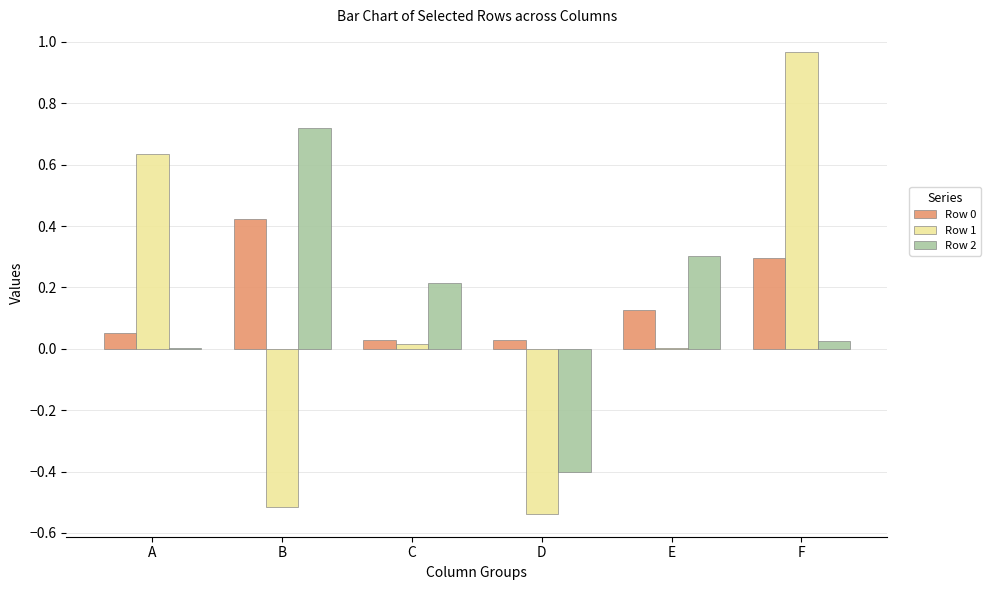

Is it true that Row 2 equals 0.3 at C?

False